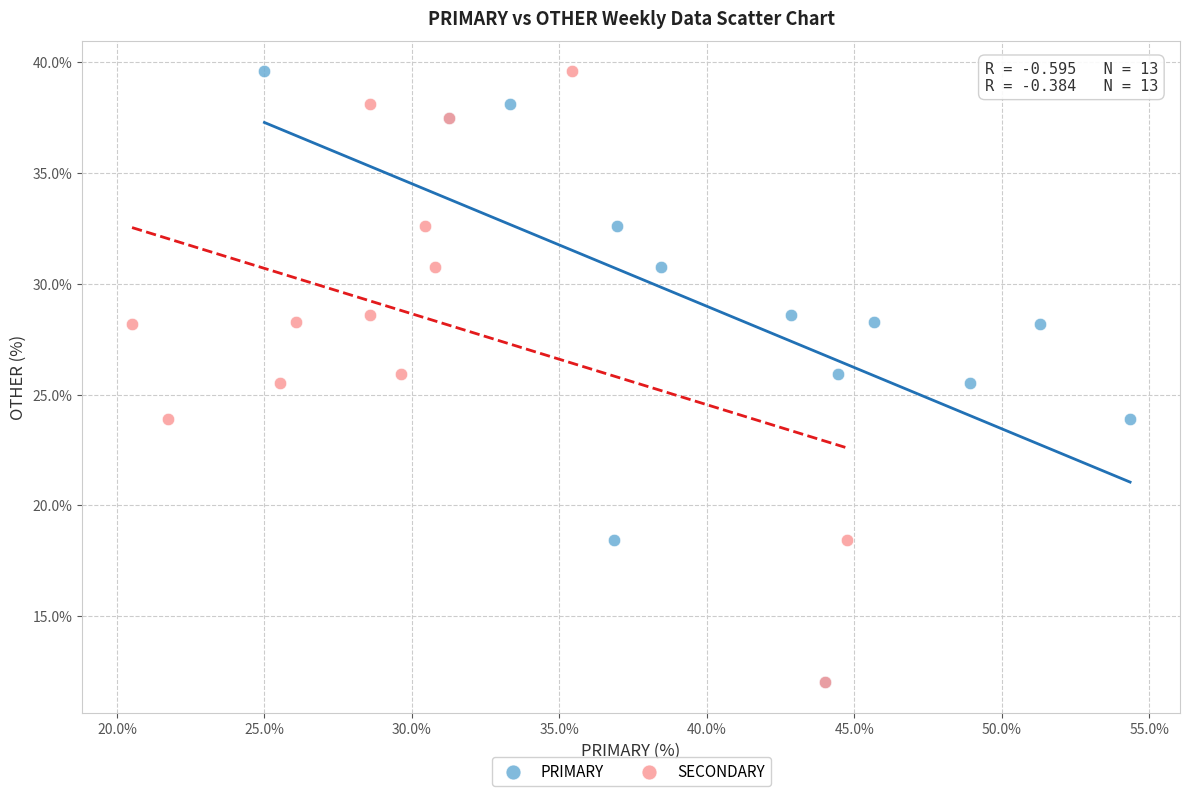

What are all the series names shown in the legend?

PRIMARY, SECONDARY